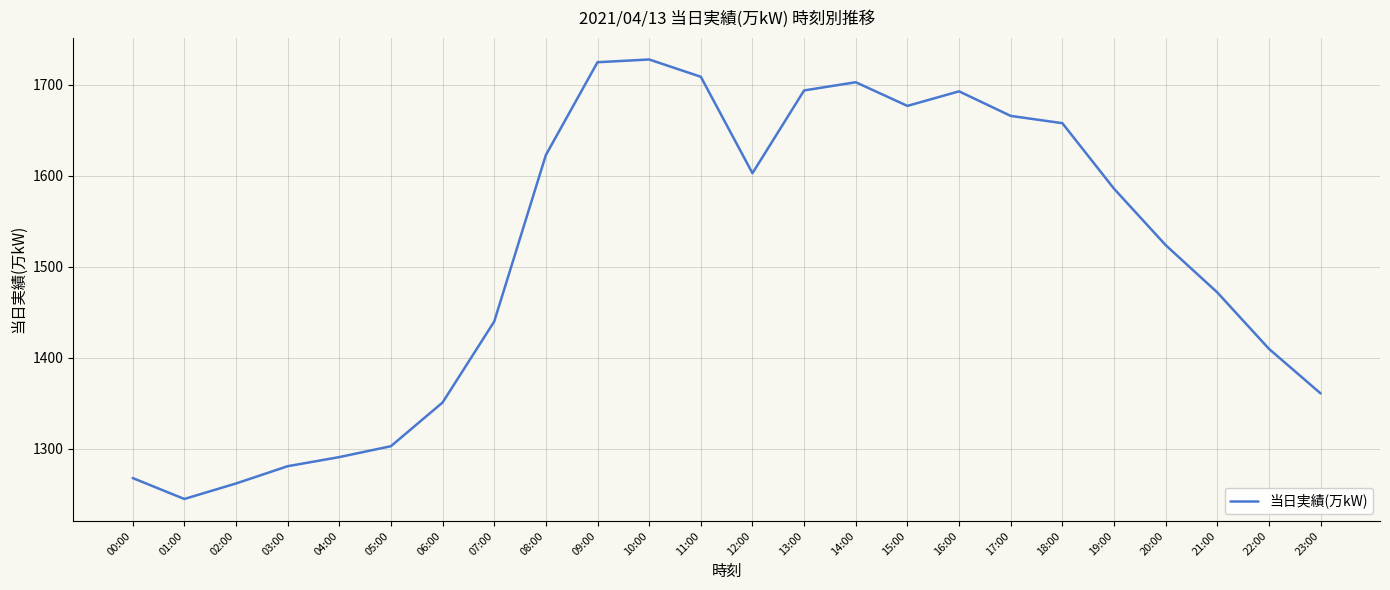

What value does the data have at 00:00, to the nearest 50?

1250